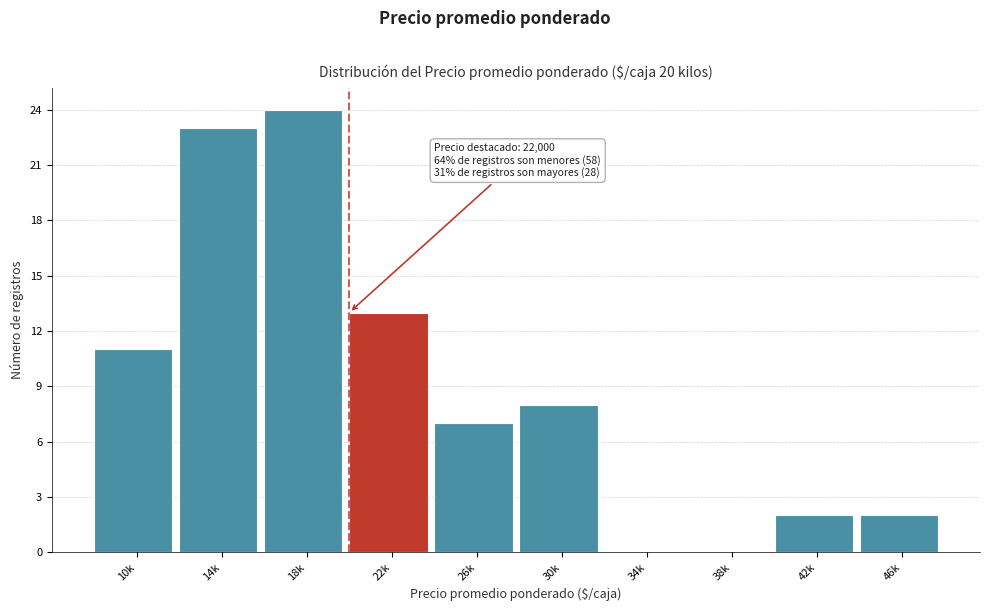

Reading left to right, list all the values displayed in this chart.

10k=11	14k=23	18k=24	22k=13	26k=7	30k=8	34k=0	38k=0	42k=2	46k=2